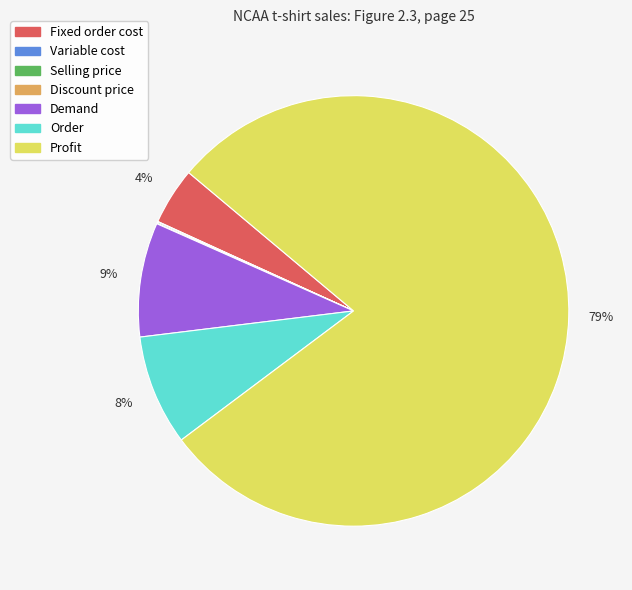

Is it true that Fixed order cost is 4% of the pie?

True